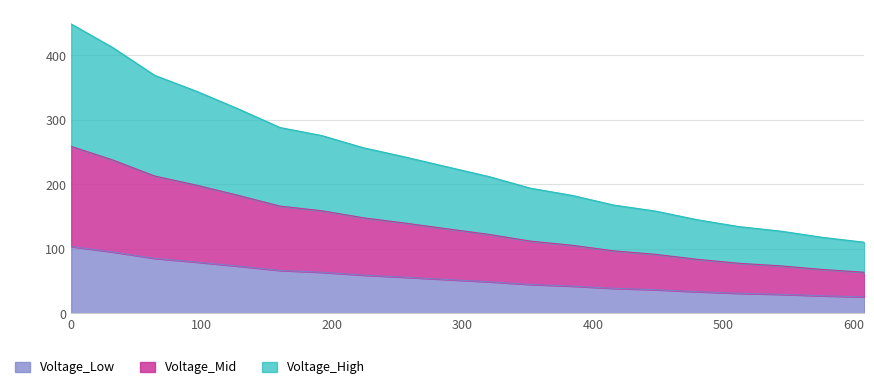

What is the change in value from 128.0 to 192.0?

-9.5